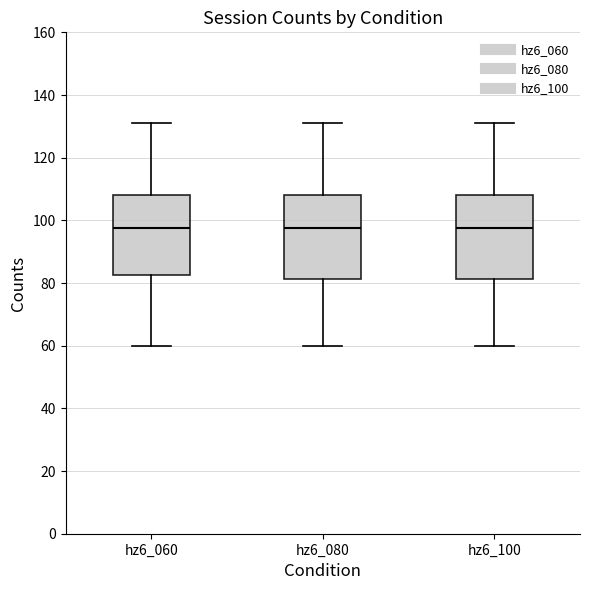

Where is the upper edge of the box for hz6_100 on the y-axis? The values are not printed on the chart, so give them approximately, as read against the axis.

108